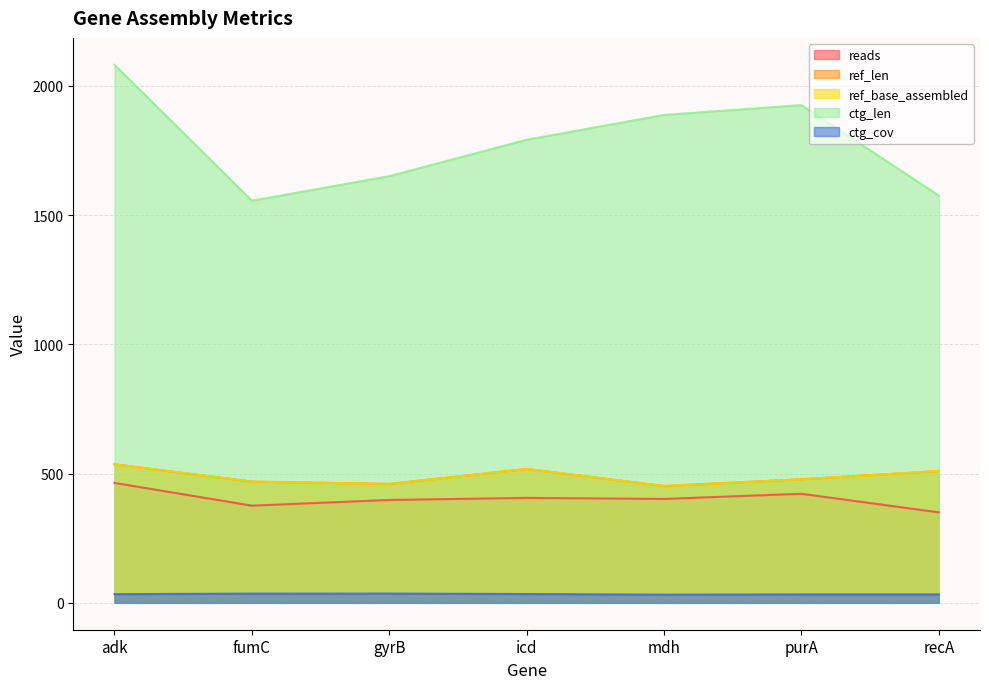

True or false: ctg_cov and ref_len cross at least once.

False